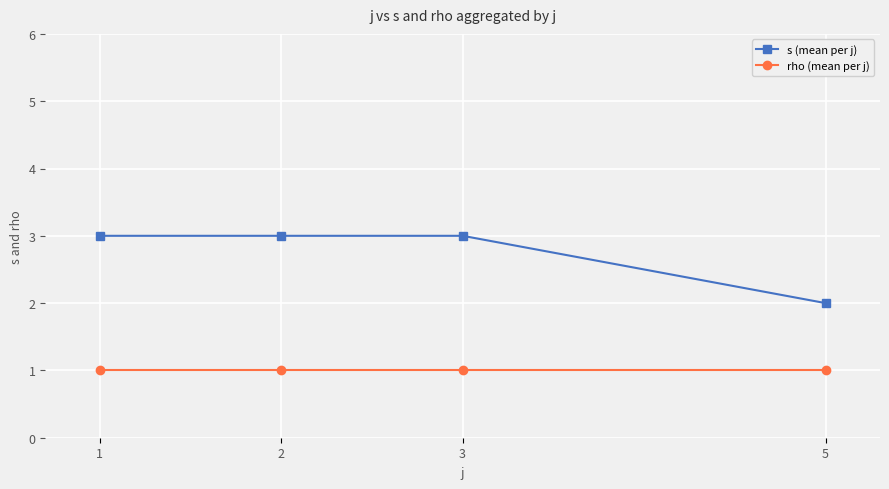

Reading left to right, transcribe all the data shown in this chart.

s (mean per j): 1=3	2=3	3=3	5=2
rho (mean per j): 1=1	2=1	3=1	5=1